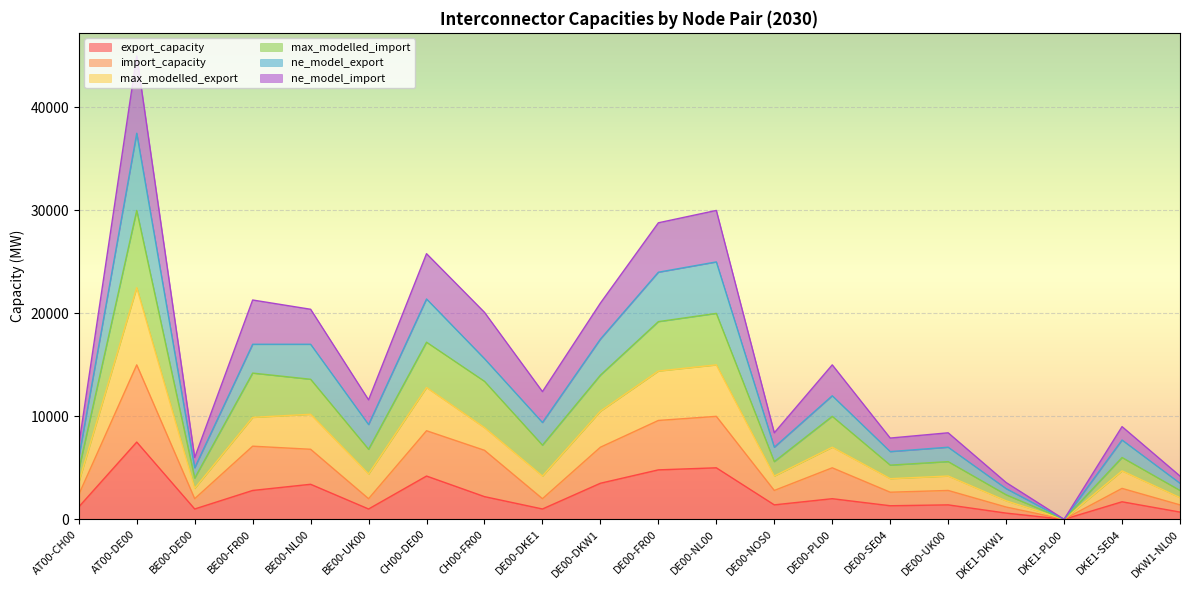

Which category has the lowest value in the export_capacity series?

DKE1-PL00